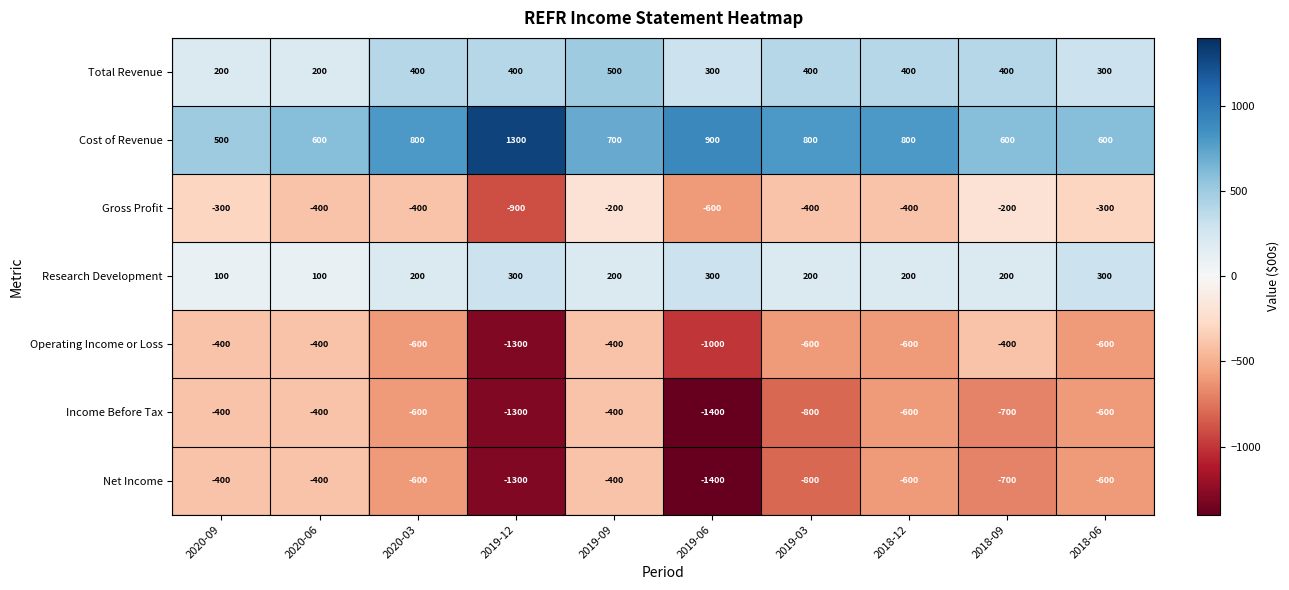

True or false: Gross Profit has a value of -210 at 2020-03.

False